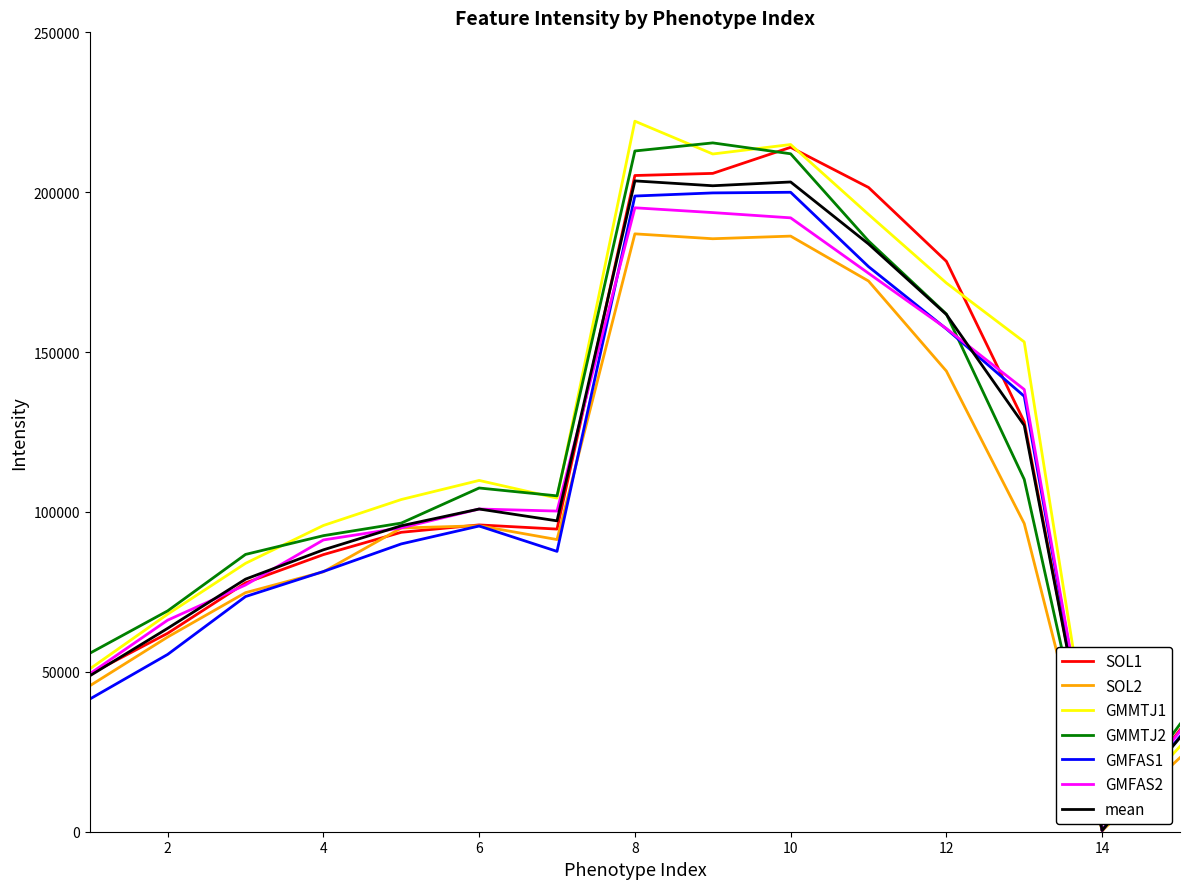

What is the highest value of the GMMTJ1 series?

222210.0